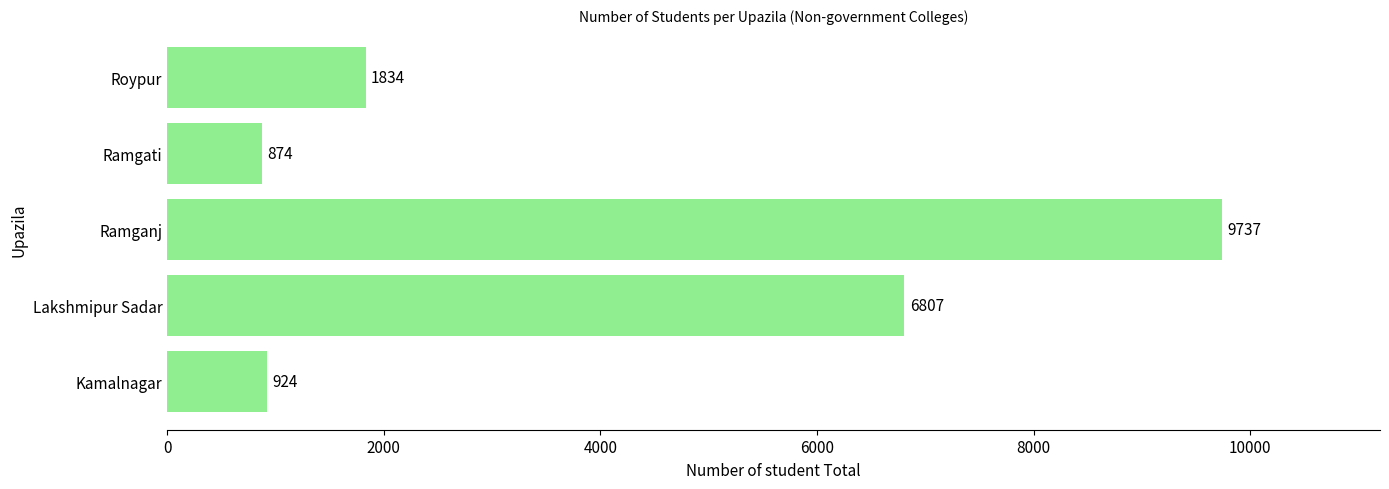

Rank the categories by value from lowest to highest.

Ramgati, Kamalnagar, Roypur, Lakshmipur Sadar, Ramganj